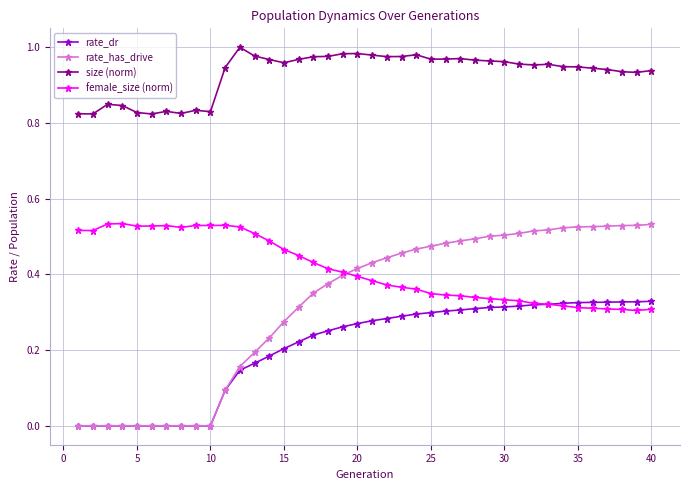

Which series has the widest spread of values?

rate_has_drive